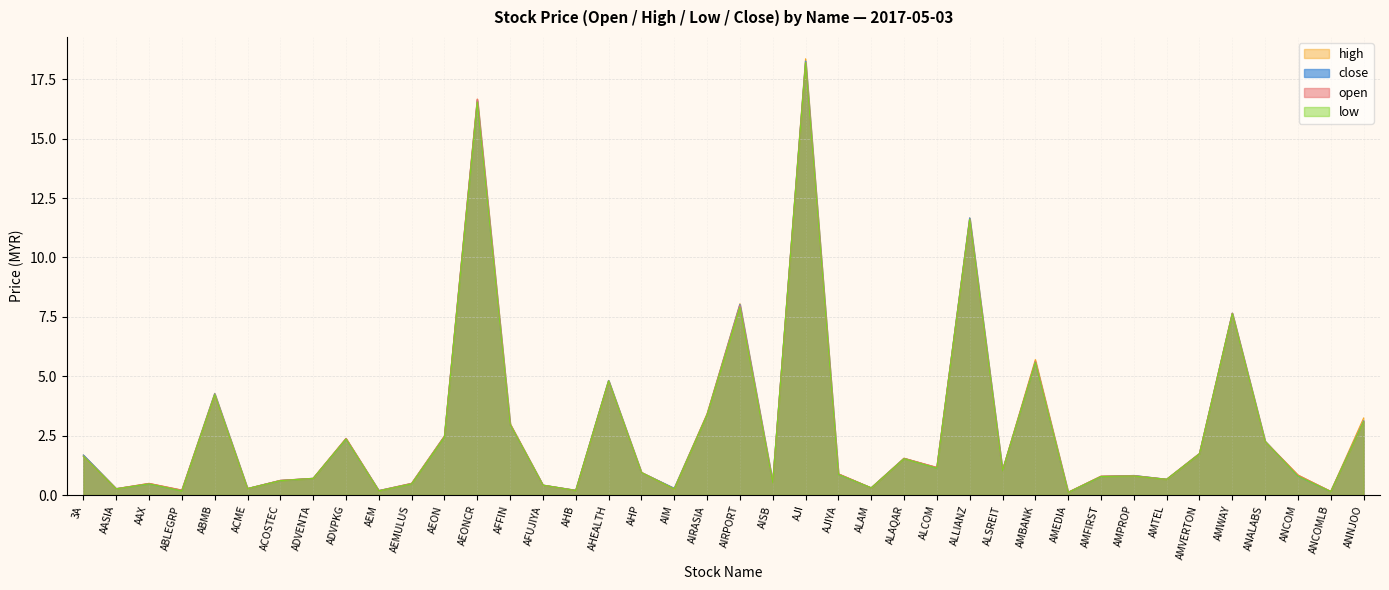

What is the label of the 1st point from the left?

3A